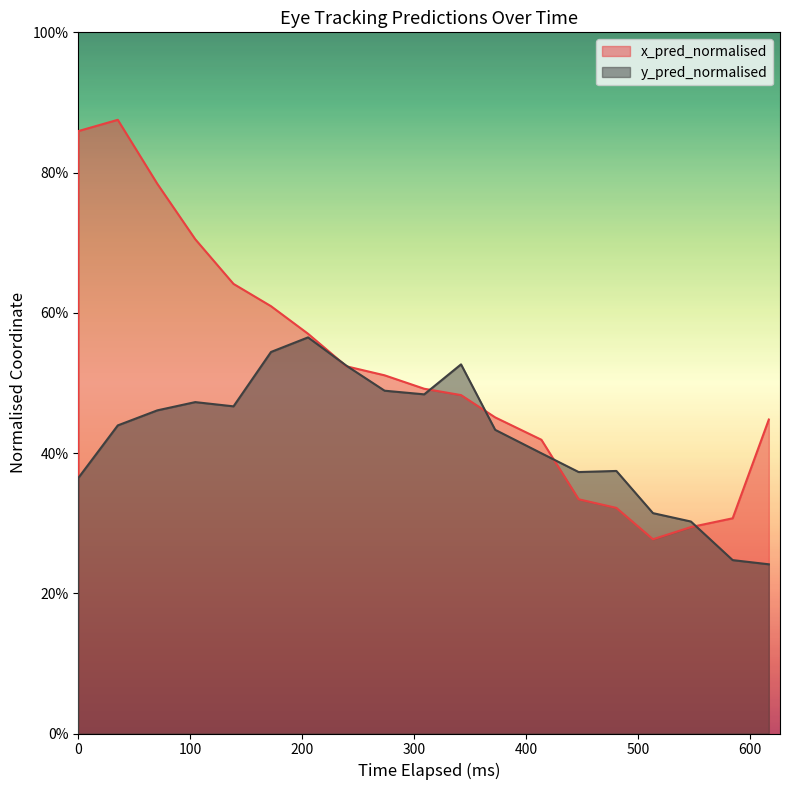

After their last crossing, which series has the higher values: y_pred_normalised or x_pred_normalised?

x_pred_normalised